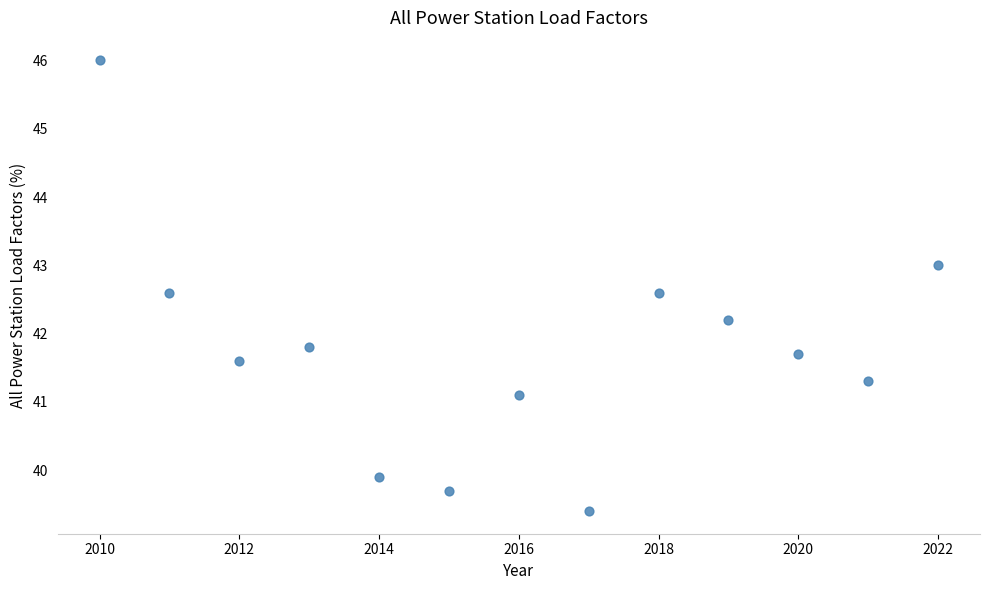

What is the range of Y values (max minus min)?

6.6